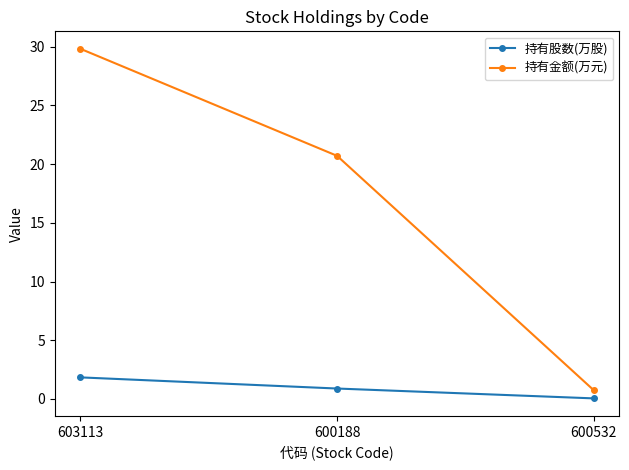

What is the value of the 持有金额(万元) point at the 3rd from the left?

0.7